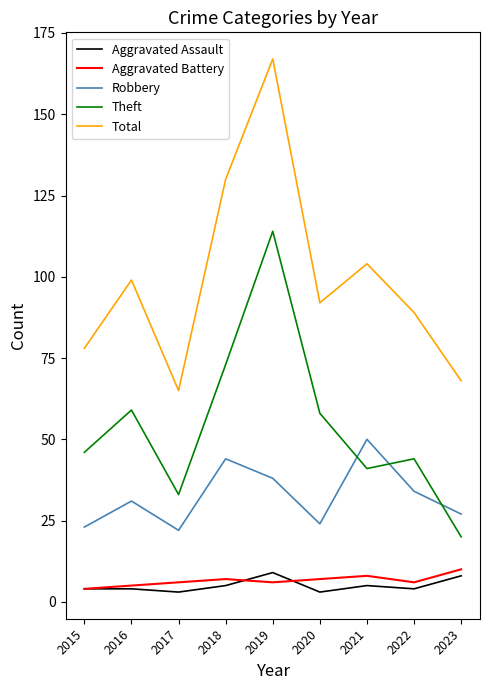

At 2023, list the series in order from largest to smallest.

Total, Robbery, Theft, Aggravated Battery, Aggravated Assault